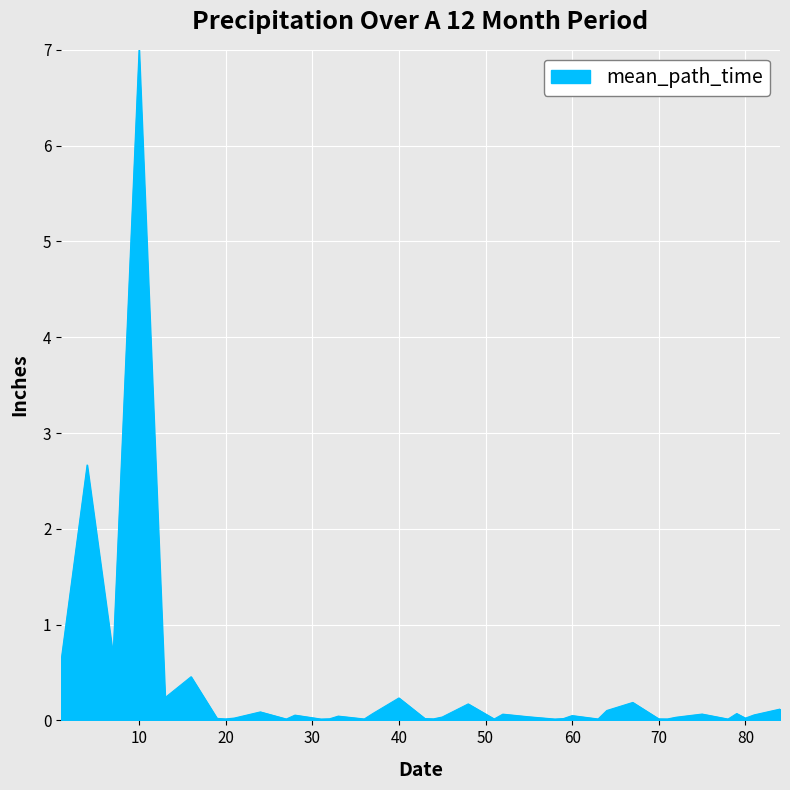

How many lines are shown in the chart?

1